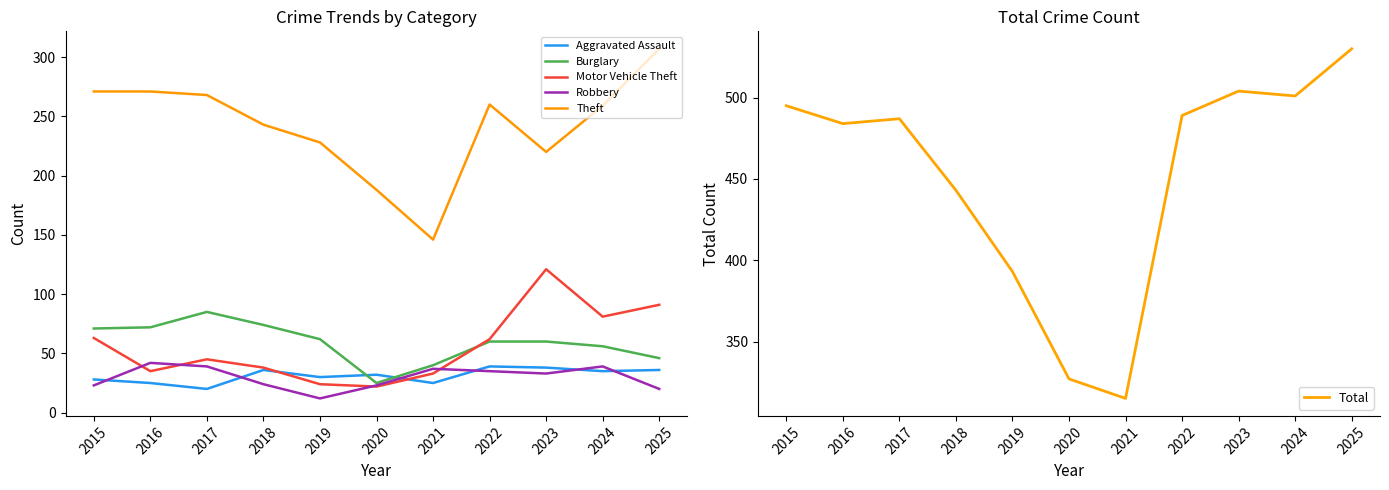

What is the difference between the maximum and minimum values in the Burglary series?

60